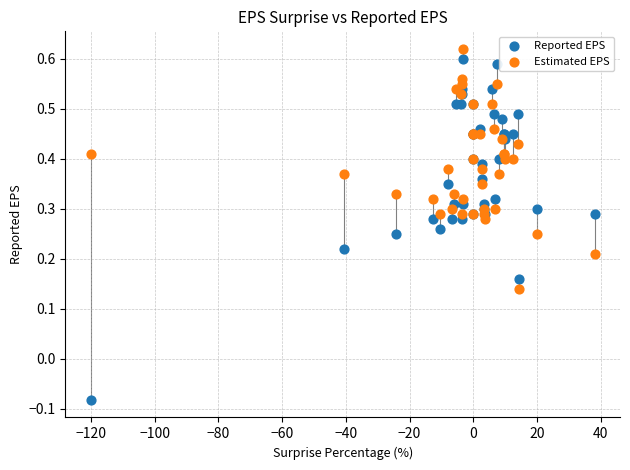

Which series contains the lowest Y value?

Reported EPS